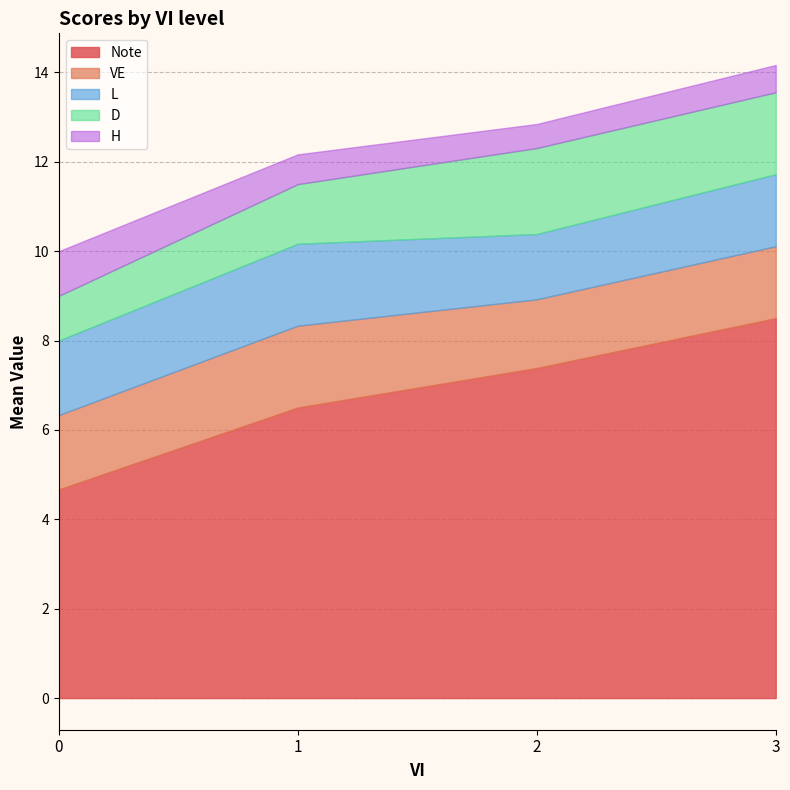

What is the maximum value for Note?

8.5